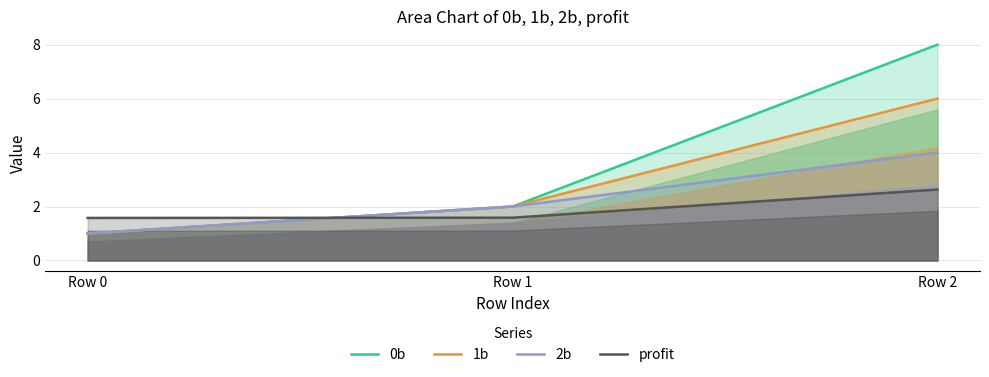

Which label corresponds to the largest value in the chart?

Row 2